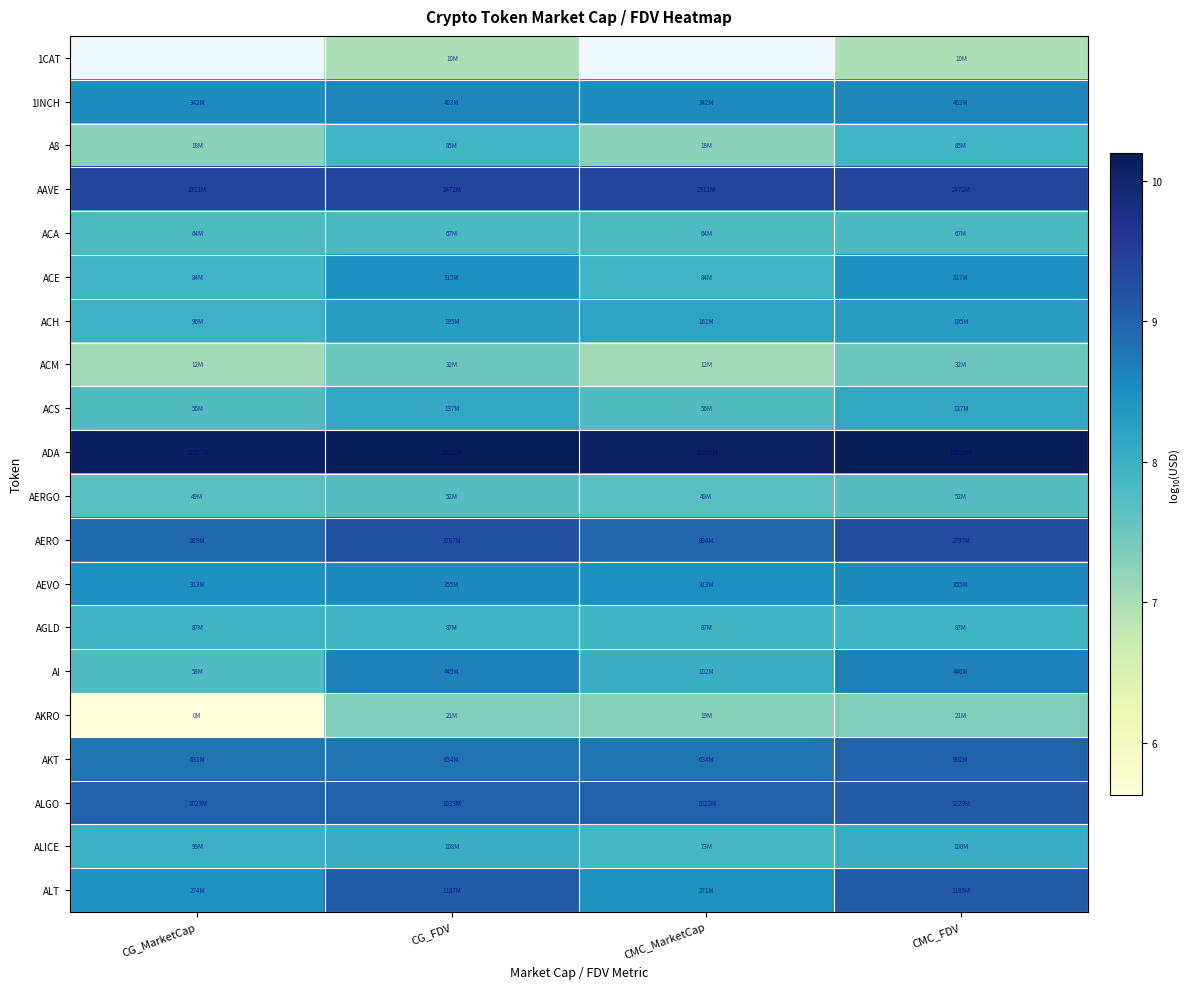

Is it true that AGLD equals 7.9 at CG_MarketCap?

True